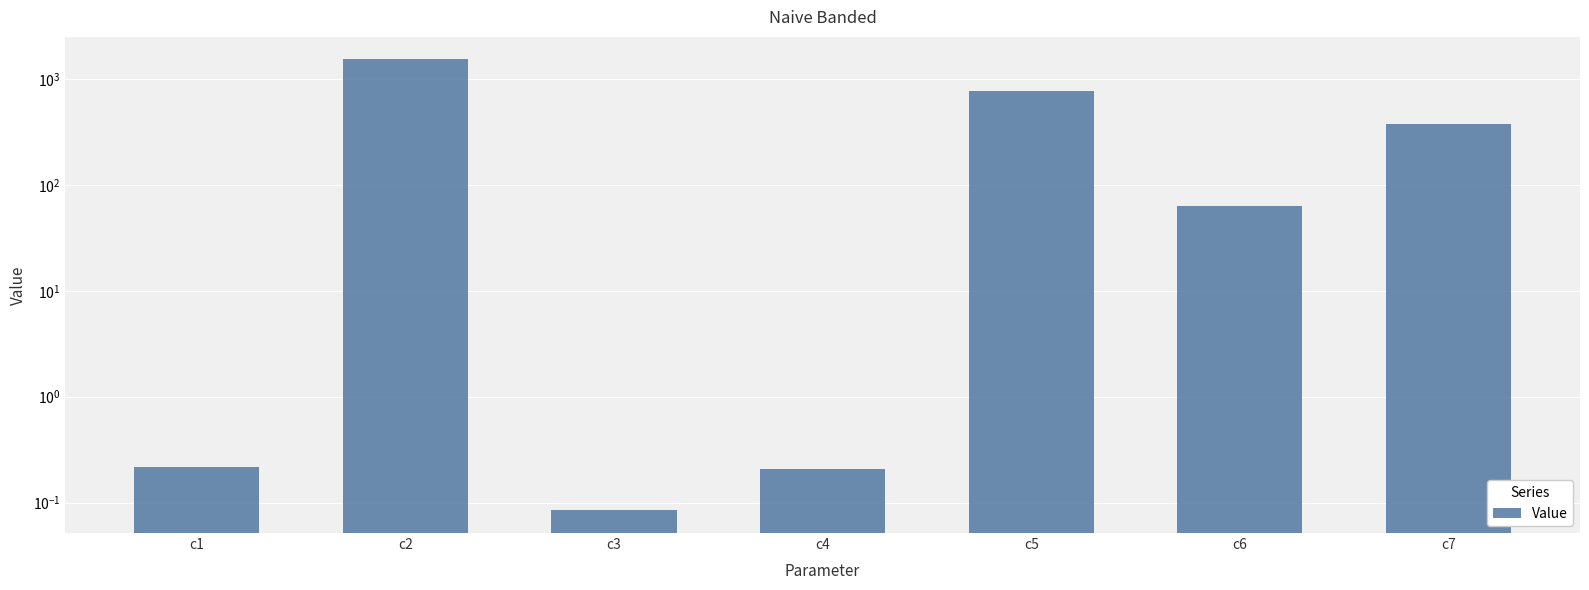

The value at c4 is 0.4. True or false?

False